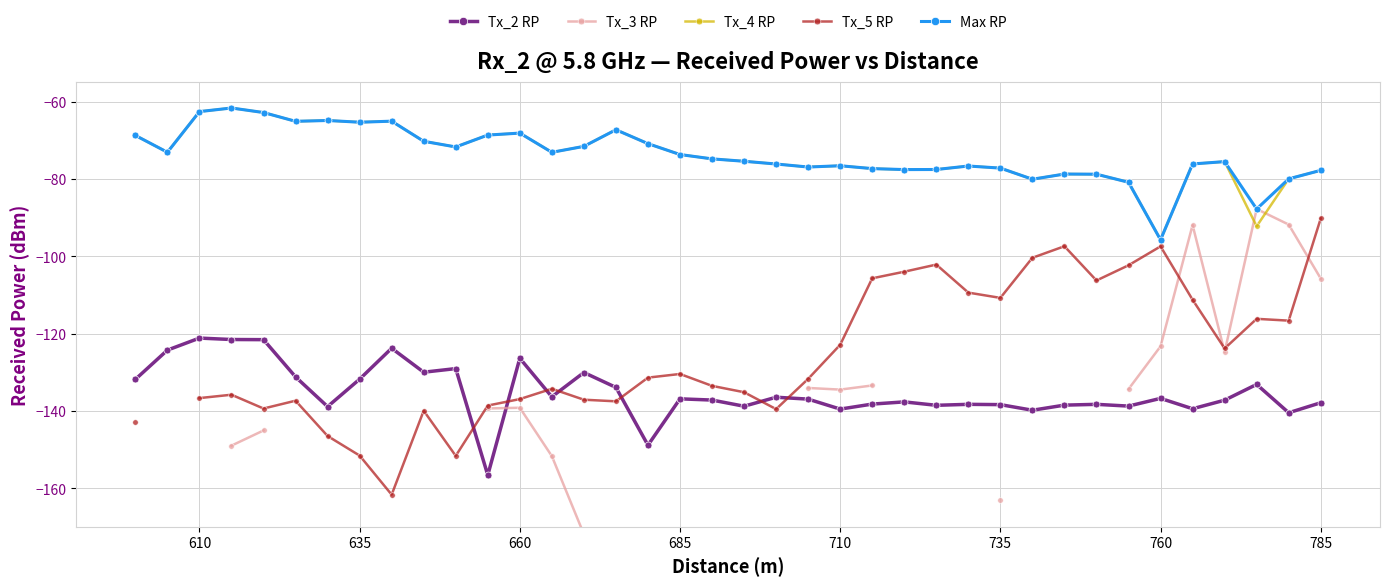

True or false: Max RP has a value of -93.7 at 635.

False